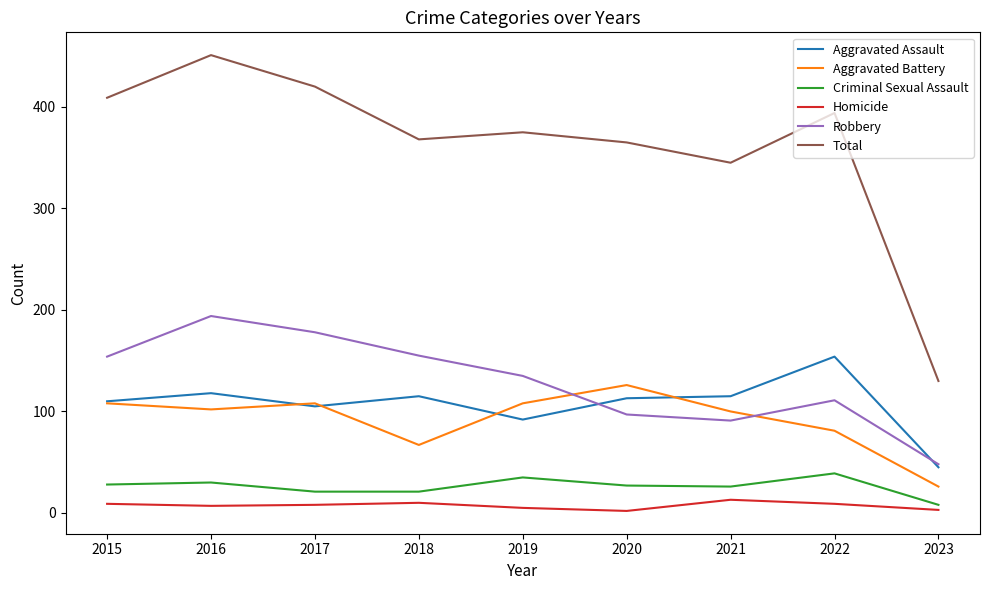

At which category is the sum across all series the highest?

2016